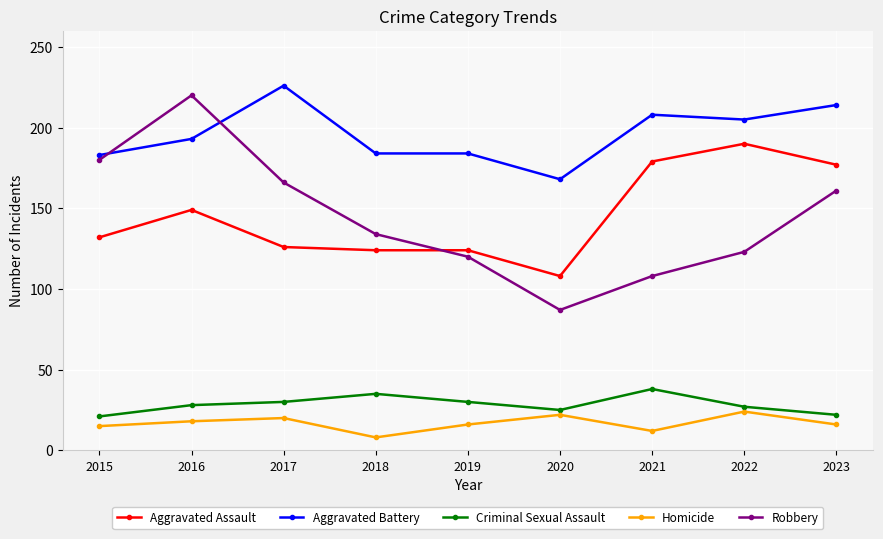

What is the approximate value of Aggravated Assault at 2021?

179